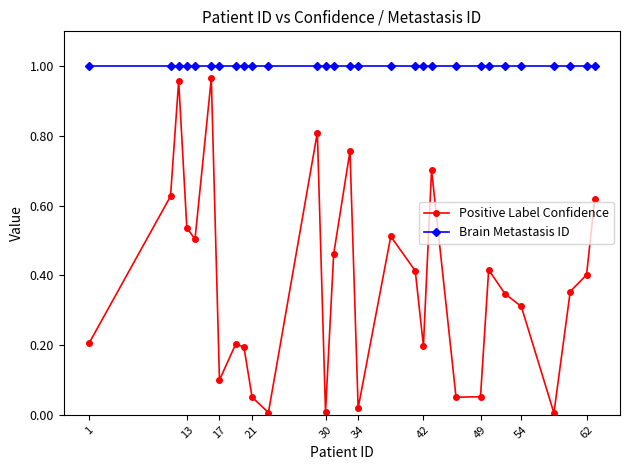

What is the sum of all Positive Label Confidence values?

10.8